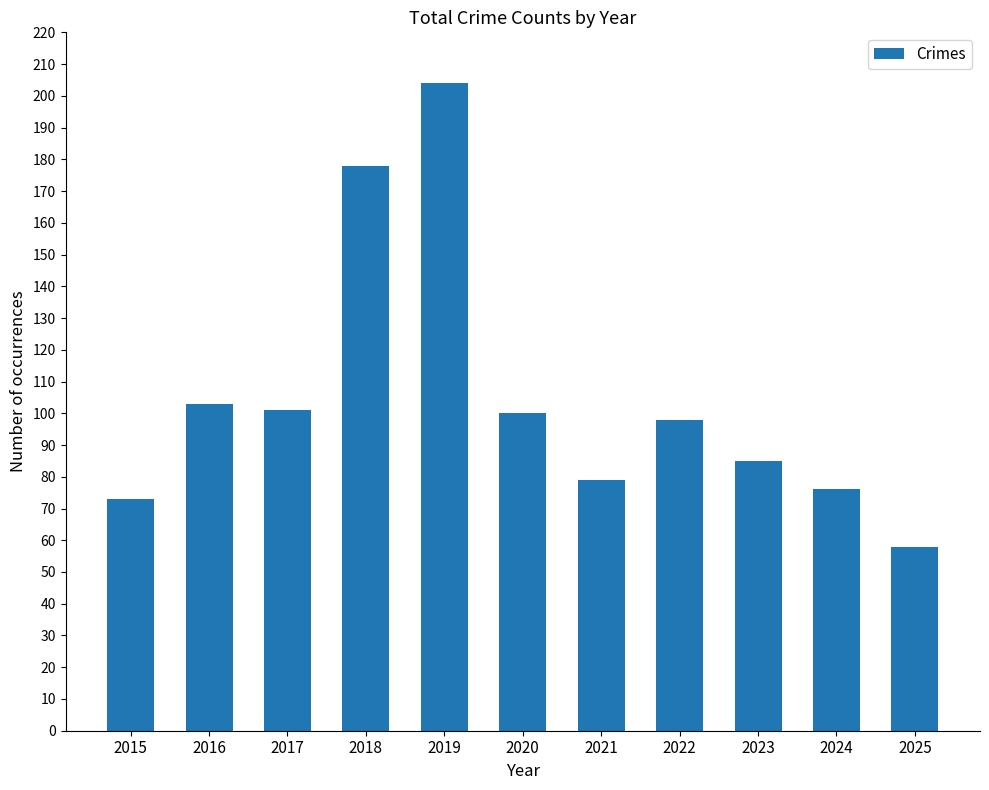

Are the bars horizontal?

No